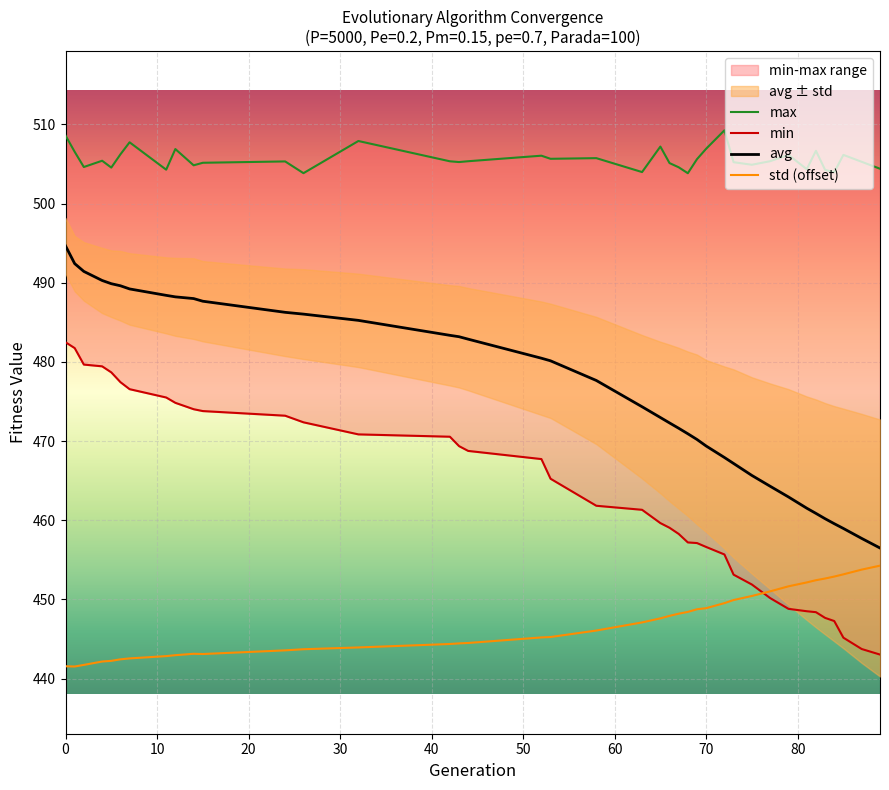

How many values in the avg series exceed 477?

20